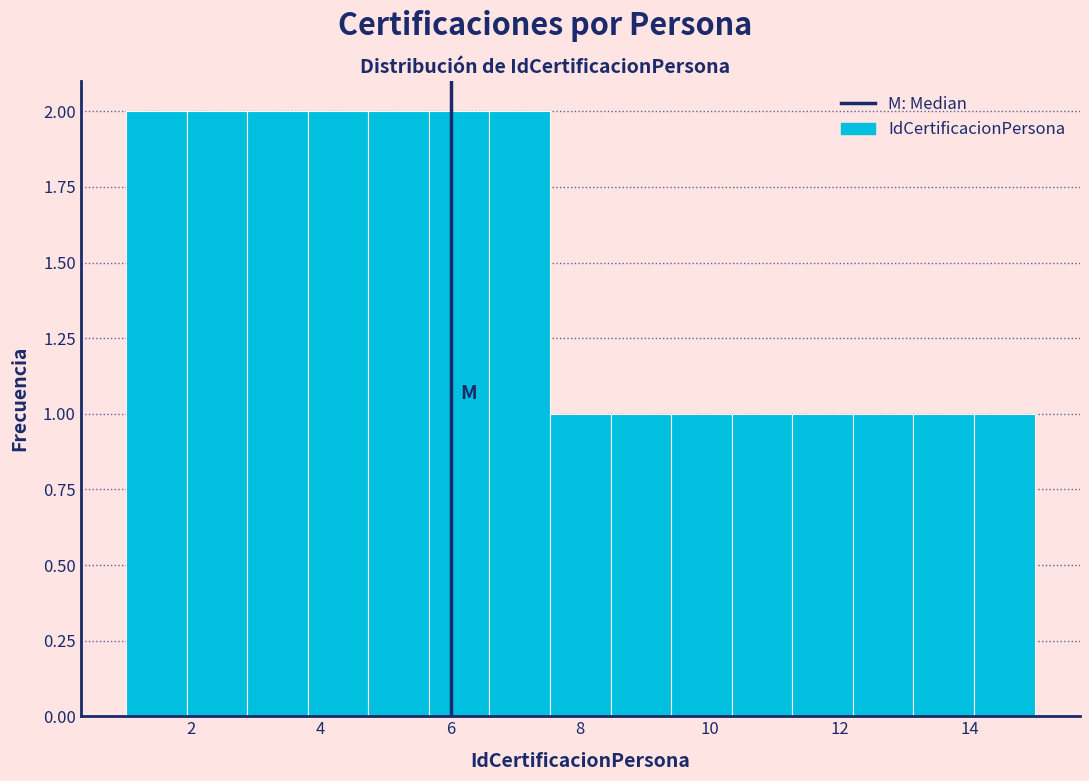

Reading left to right, list every bar in this chart as the range it spans on the x-axis followed by its height. Neither the bar edges nor the heights are printed on the chart, so give them approximately, as read against the axes.

1.0 to 2.0: 2
2.0 to 2.8: 2
2.8 to 3.8: 2
3.8 to 4.8: 2
4.8 to 5.6: 2
5.6 to 6.6: 2
6.6 to 7.6: 2
7.6 to 8.4: 1
8.4 to 9.4: 1
9.4 to 10.4: 1
10.4 to 11.2: 1
11.2 to 12.2: 1
12.2 to 13.2: 1
13.2 to 14.0: 1
14.0 to 15.0: 1